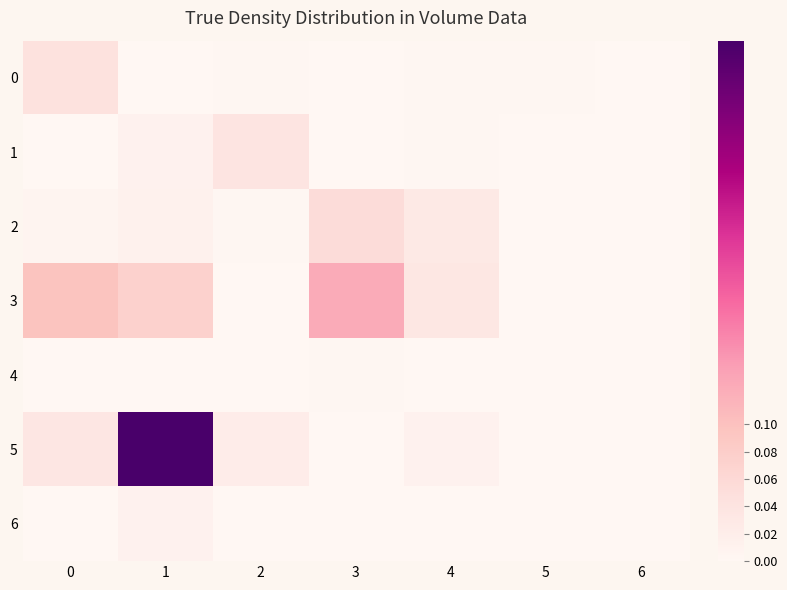

Which series changed the most between 1 and 3?

5